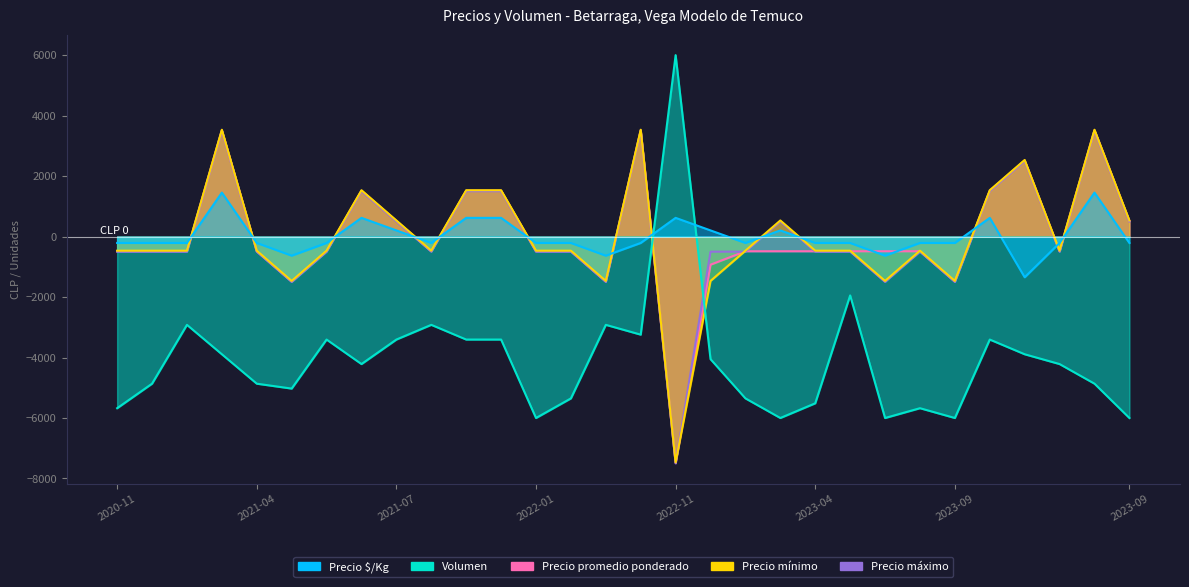

How many lines are shown in the chart?

5